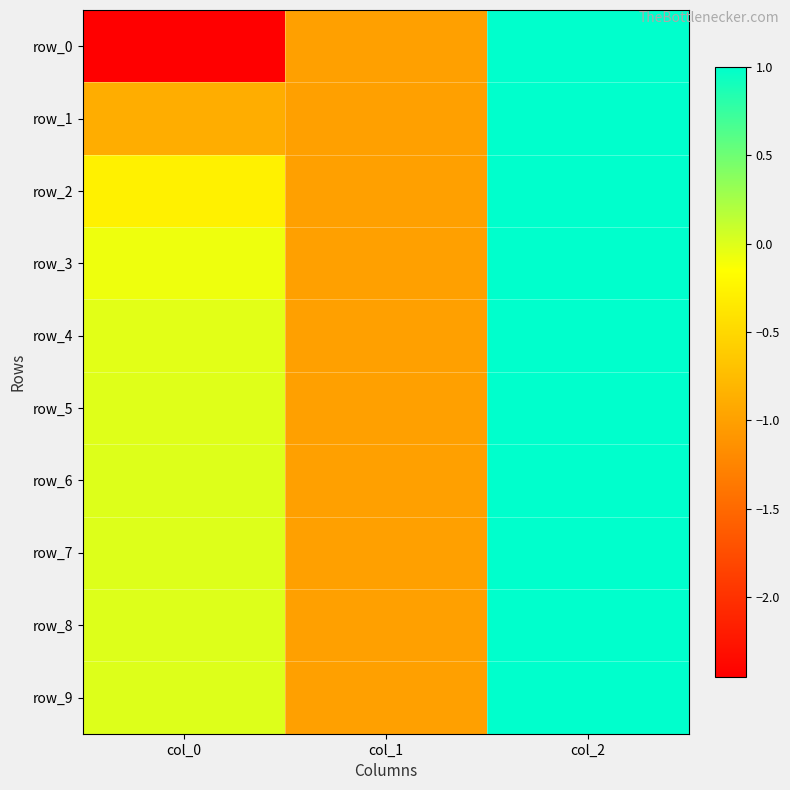

Which category has the lowest value in the row_9 series?

col_1